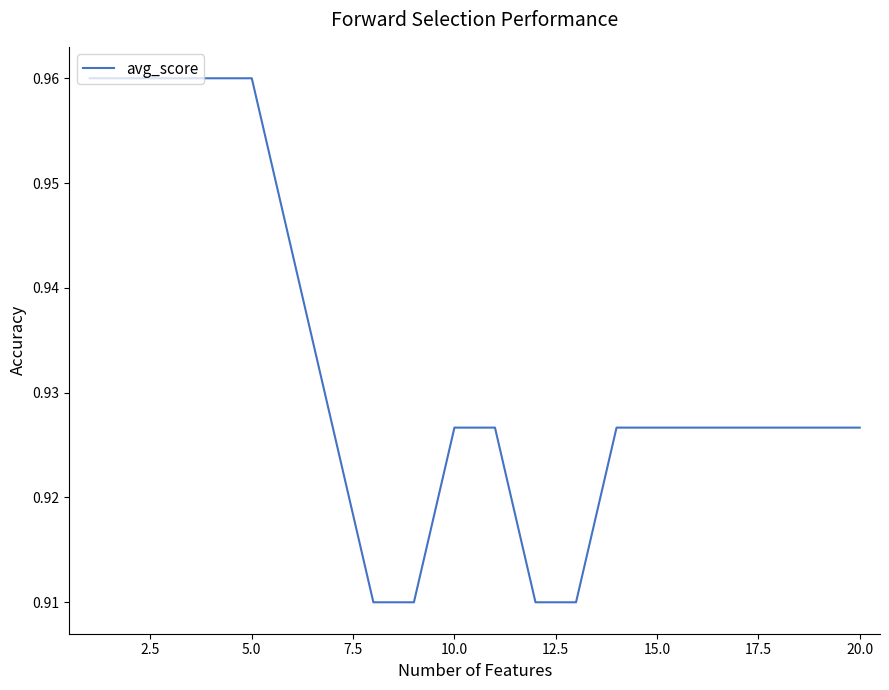

How many lines are shown in the chart?

1